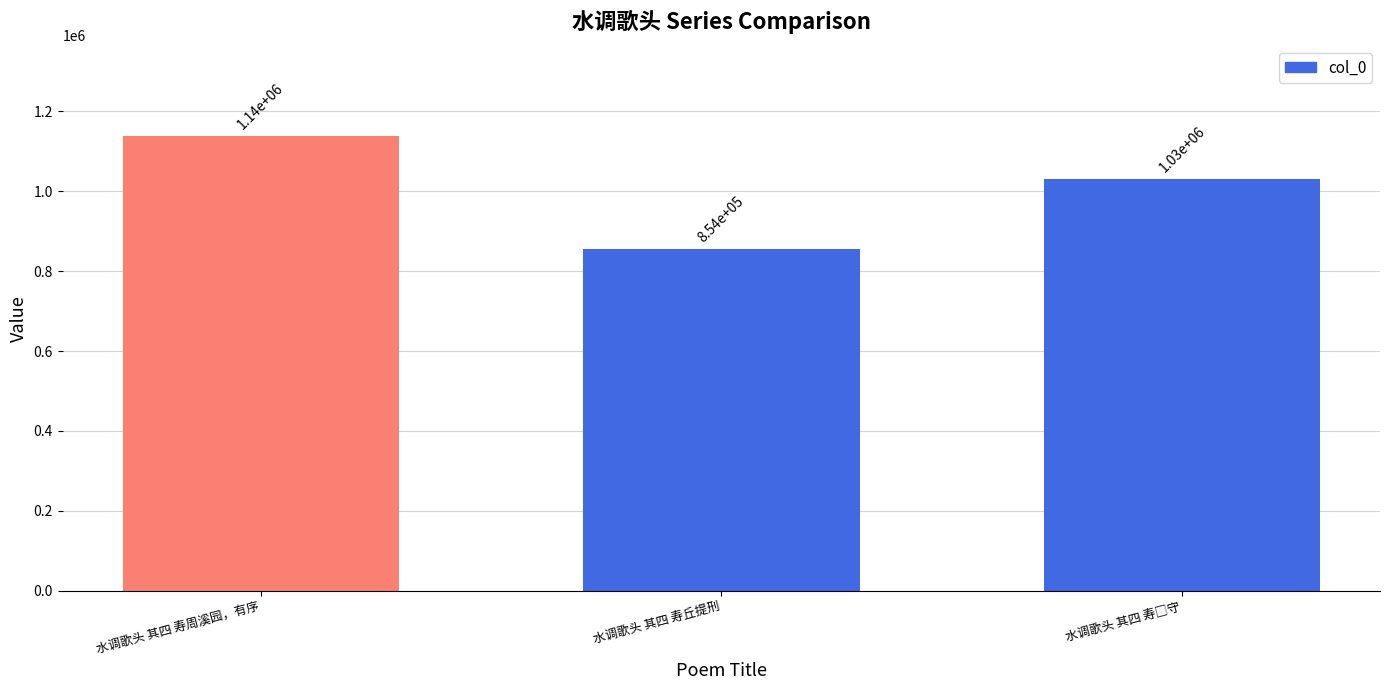

Approximately how many times larger is the value at 水调歌头 其四 寿丘提刑 compared to 水调歌头 其四 寿周溪园，有序?

0.8